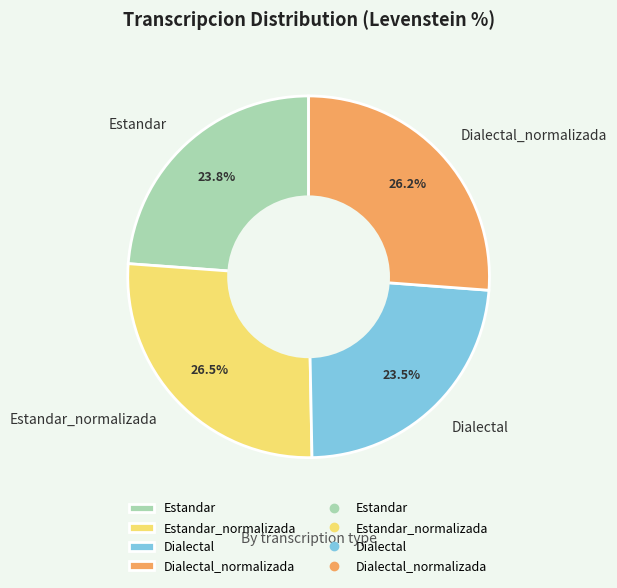

What percentage is NOT represented by Estandar?

76.2%